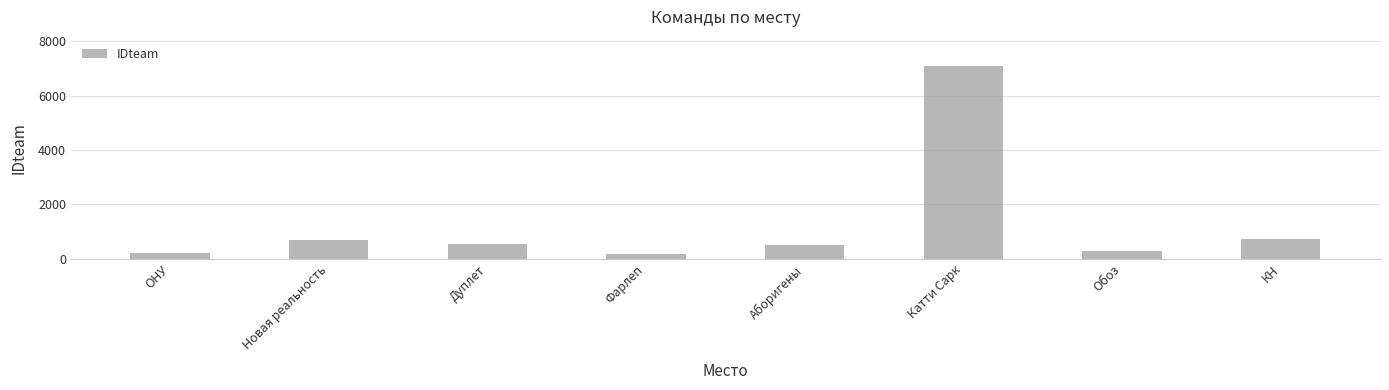

What is the average value?

1281